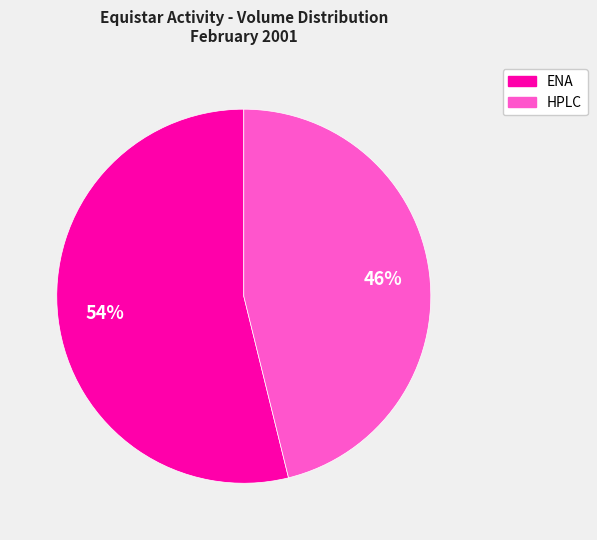

Which slice is the smallest?

HPLC